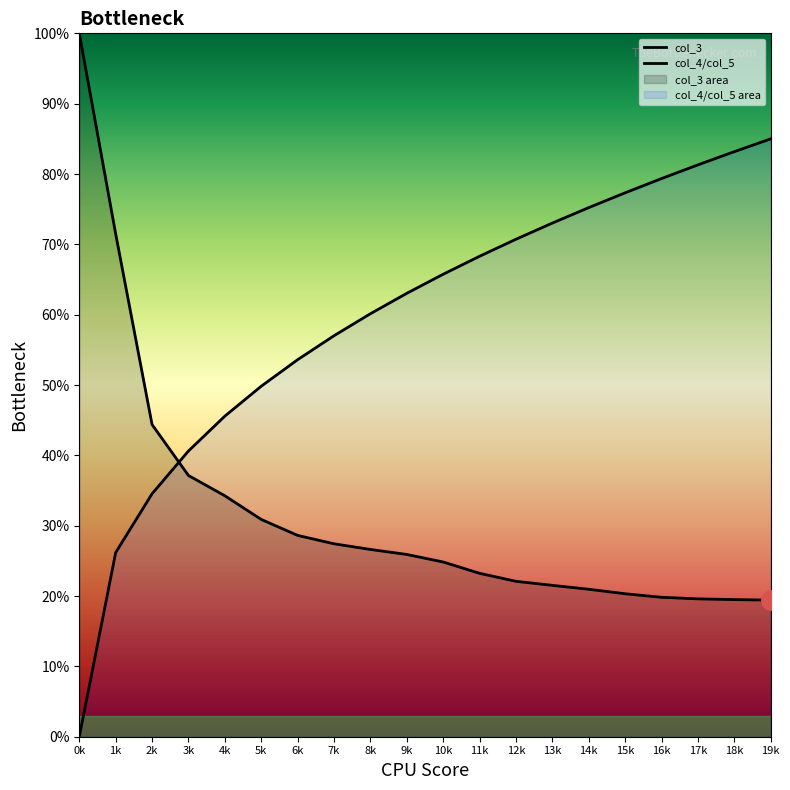

How many lines are shown in the chart?

2